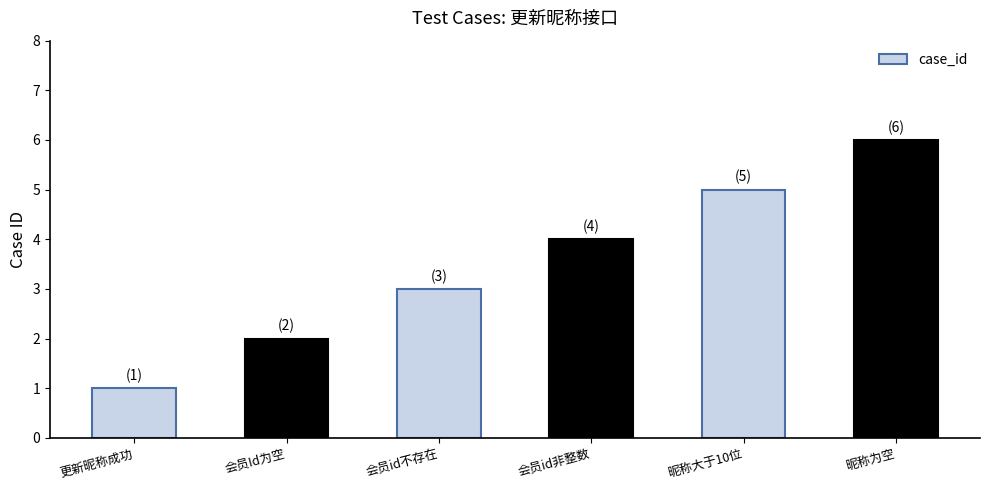

Approximately how many times larger is the value at 昵称大于10位 compared to 昵称为空?

0.8